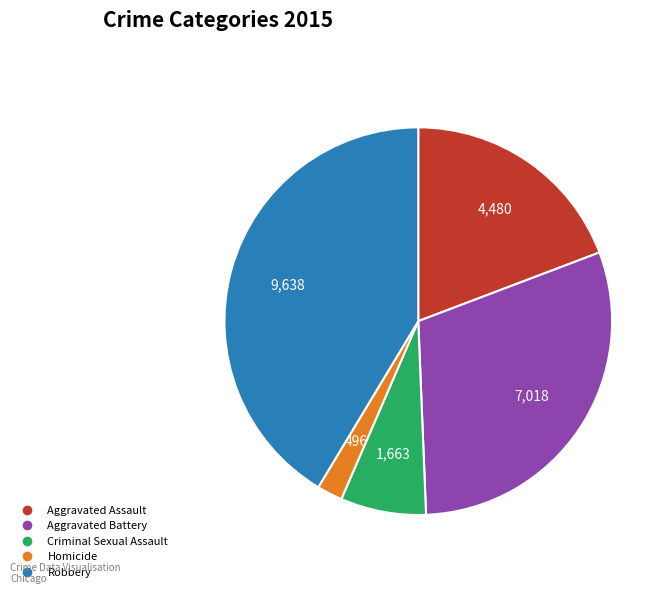

Between Criminal Sexual Assault and Aggravated Battery, which is larger?

Aggravated Battery